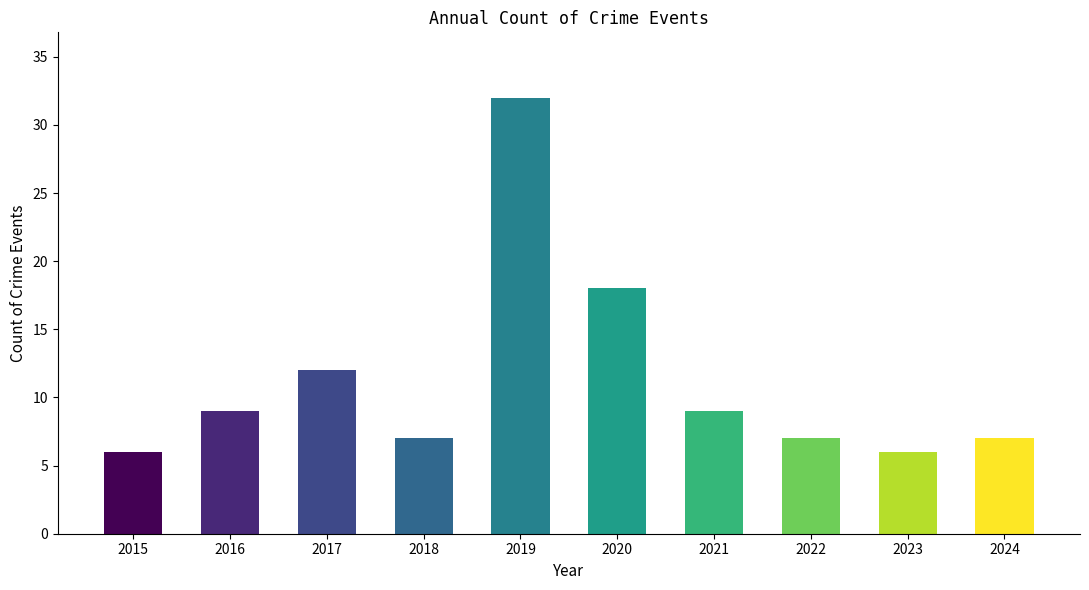

What is the sum of all values?

113